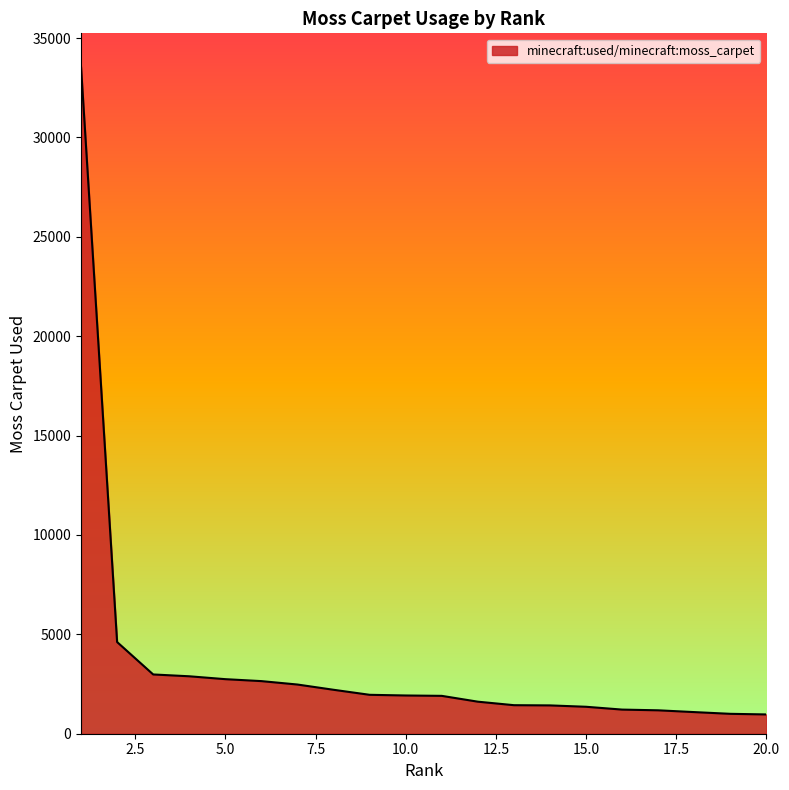

What is the difference between the maximum and minimum values?

32591